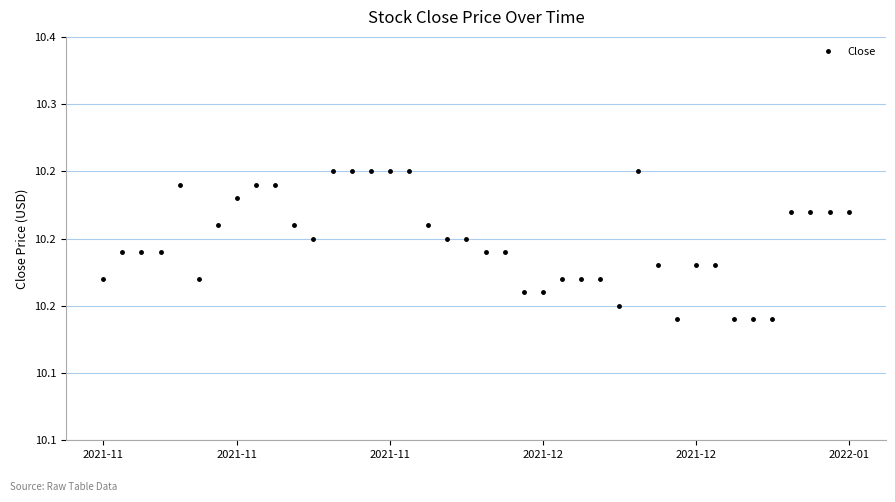

Is this an area chart (filled region under the line)?

No